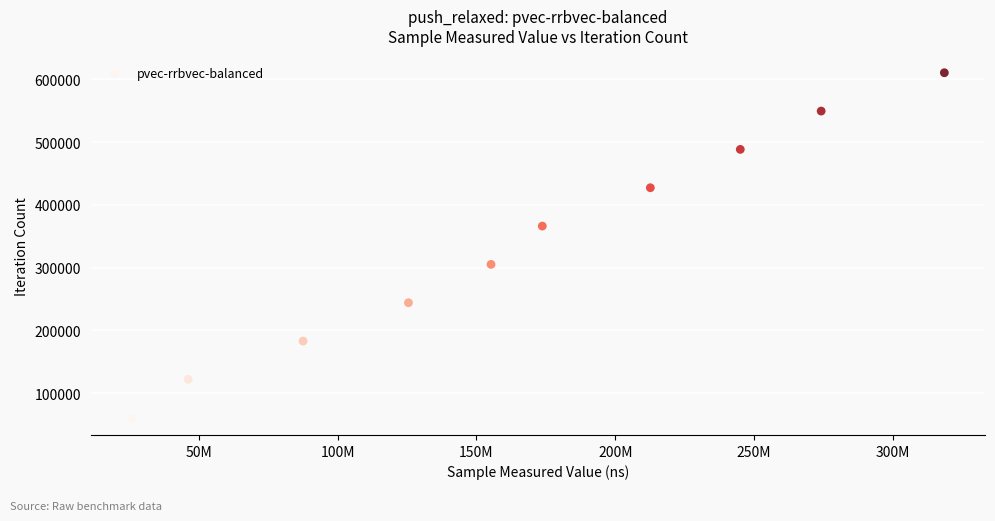

What is the average X value?

166422193